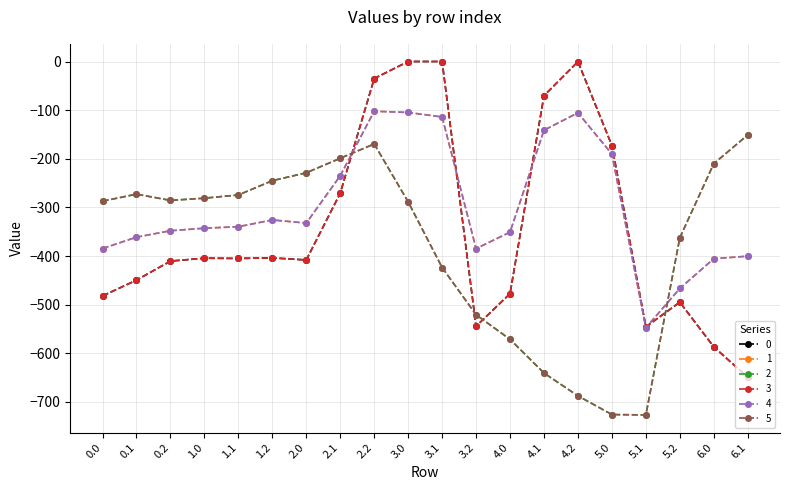

Does the chart have visible grid lines?

Yes